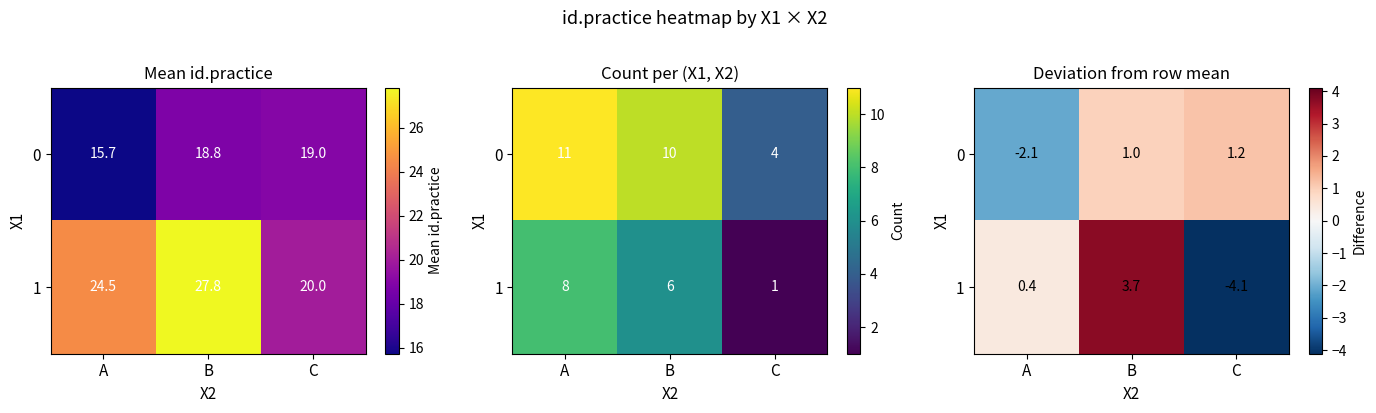

What is the lowest value of the 1 series?

-4.1